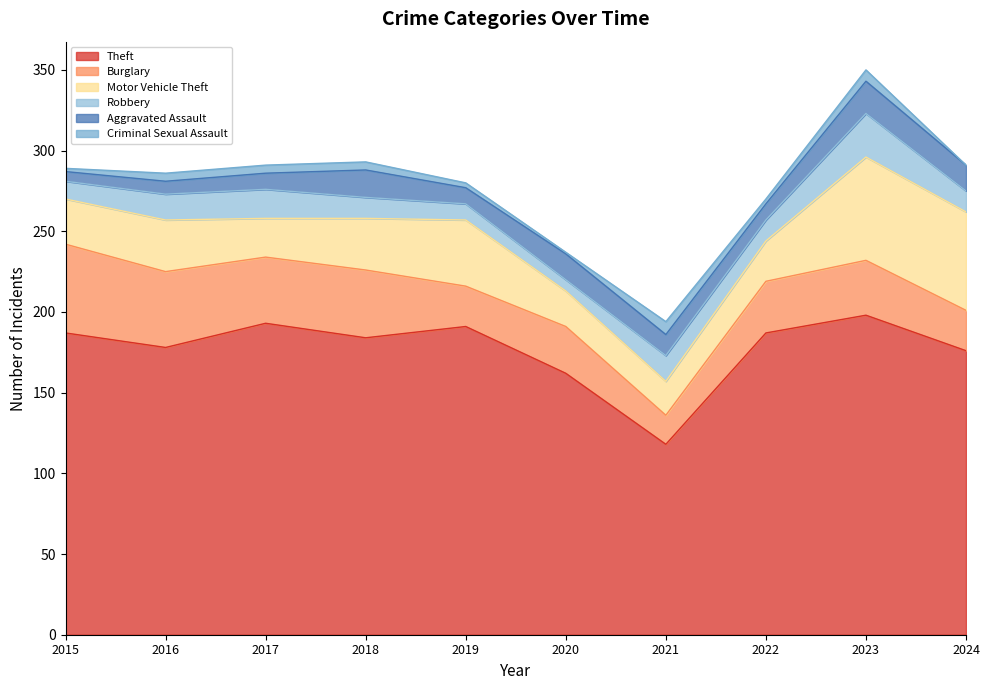

At which category does the chart reach its peak across all series?

2023